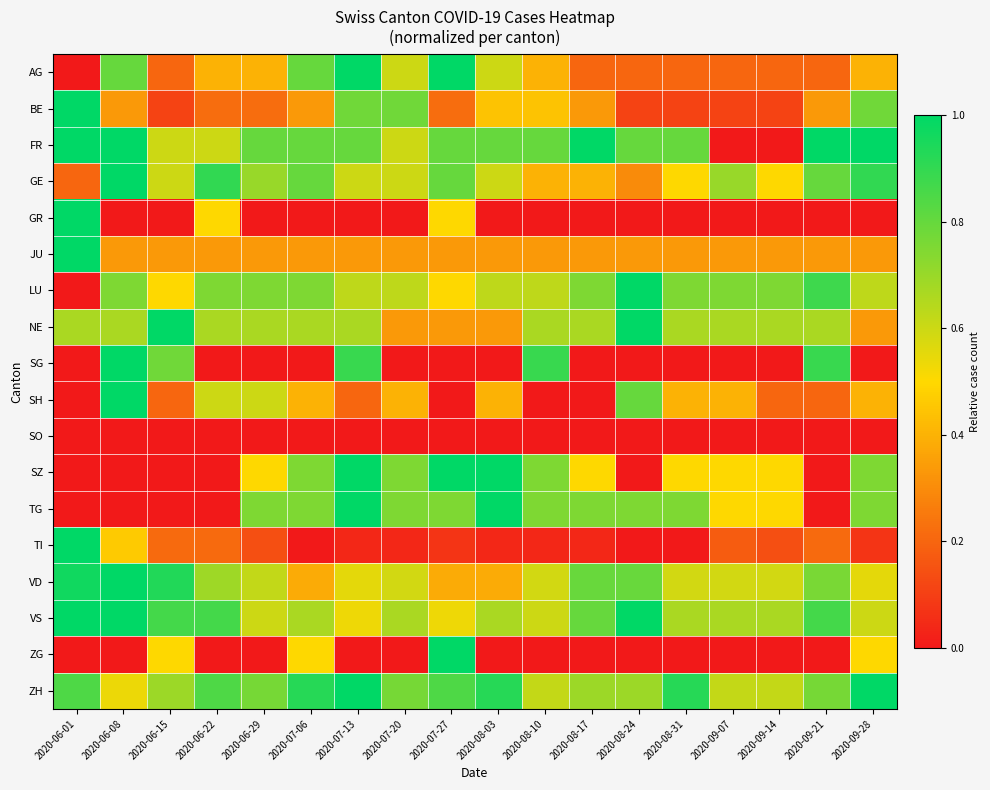

Reading right to left, what are all the values shown in this chart?

AG: 2020-09-28=0.4	2020-09-21=0.2	2020-09-14=0.2	2020-09-07=0.2	2020-08-31=0.2	2020-08-24=0.2	2020-08-17=0.2	2020-08-10=0.4	2020-08-03=0.6	2020-07-27=1.0	2020-07-20=0.6	2020-07-13=1.0	2020-07-06=0.8	2020-06-29=0.4	2020-06-22=0.4	2020-06-15=0.2	2020-06-08=0.8	2020-06-01=0.0
BE: 2020-09-28=0.8	2020-09-21=0.3	2020-09-14=0.1	2020-09-07=0.1	2020-08-31=0.1	2020-08-24=0.1	2020-08-17=0.3	2020-08-10=0.4	2020-08-03=0.4	2020-07-27=0.2	2020-07-20=0.8	2020-07-13=0.8	2020-07-06=0.3	2020-06-29=0.2	2020-06-22=0.2	2020-06-15=0.1	2020-06-08=0.3	2020-06-01=1.0
FR: 2020-09-28=1.0	2020-09-21=1.0	2020-09-14=0.0	2020-09-07=0.0	2020-08-31=0.8	2020-08-24=0.8	2020-08-17=1.0	2020-08-10=0.8	2020-08-03=0.8	2020-07-27=0.8	2020-07-20=0.6	2020-07-13=0.8	2020-07-06=0.8	2020-06-29=0.8	2020-06-22=0.6	2020-06-15=0.6	2020-06-08=1.0	2020-06-01=1.0
GE: 2020-09-28=0.9	2020-09-21=0.8	2020-09-14=0.5	2020-09-07=0.7	2020-08-31=0.5	2020-08-24=0.3	2020-08-17=0.4	2020-08-10=0.4	2020-08-03=0.6	2020-07-27=0.8	2020-07-20=0.6	2020-07-13=0.6	2020-07-06=0.8	2020-06-29=0.7	2020-06-22=0.9	2020-06-15=0.6	2020-06-08=1.0	2020-06-01=0.2
GR: 2020-09-28=0.0	2020-09-21=0.0	2020-09-14=0.0	2020-09-07=0.0	2020-08-31=0.0	2020-08-24=0.0	2020-08-17=0.0	2020-08-10=0.0	2020-08-03=0.0	2020-07-27=0.5	2020-07-20=0.0	2020-07-13=0.0	2020-07-06=0.0	2020-06-29=0.0	2020-06-22=0.5	2020-06-15=0.0	2020-06-08=0.0	2020-06-01=1.0
JU: 2020-09-28=0.3	2020-09-21=0.3	2020-09-14=0.3	2020-09-07=0.3	2020-08-31=0.3	2020-08-24=0.3	2020-08-17=0.3	2020-08-10=0.3	2020-08-03=0.3	2020-07-27=0.3	2020-07-20=0.3	2020-07-13=0.3	2020-07-06=0.3	2020-06-29=0.3	2020-06-22=0.3	2020-06-15=0.3	2020-06-08=0.3	2020-06-01=1.0
LU: 2020-09-28=0.6	2020-09-21=0.9	2020-09-14=0.8	2020-09-07=0.8	2020-08-31=0.8	2020-08-24=1.0	2020-08-17=0.8	2020-08-10=0.6	2020-08-03=0.6	2020-07-27=0.5	2020-07-20=0.6	2020-07-13=0.6	2020-07-06=0.8	2020-06-29=0.8	2020-06-22=0.8	2020-06-15=0.5	2020-06-08=0.8	2020-06-01=0.0
NE: 2020-09-28=0.3	2020-09-21=0.7	2020-09-14=0.7	2020-09-07=0.7	2020-08-31=0.7	2020-08-24=1.0	2020-08-17=0.7	2020-08-10=0.7	2020-08-03=0.3	2020-07-27=0.3	2020-07-20=0.3	2020-07-13=0.7	2020-07-06=0.7	2020-06-29=0.7	2020-06-22=0.7	2020-06-15=1.0	2020-06-08=0.7	2020-06-01=0.7
SG: 2020-09-28=0.0	2020-09-21=0.9	2020-09-14=0.0	2020-09-07=0.0	2020-08-31=0.0	2020-08-24=0.0	2020-08-17=0.0	2020-08-10=0.9	2020-08-03=0.0	2020-07-27=0.0	2020-07-20=0.0	2020-07-13=0.9	2020-07-06=0.0	2020-06-29=0.0	2020-06-22=0.0	2020-06-15=0.8	2020-06-08=1.0	2020-06-01=0.0
SH: 2020-09-28=0.4	2020-09-21=0.2	2020-09-14=0.2	2020-09-07=0.4	2020-08-31=0.4	2020-08-24=0.8	2020-08-17=0.0	2020-08-10=0.0	2020-08-03=0.4	2020-07-27=0.0	2020-07-20=0.4	2020-07-13=0.2	2020-07-06=0.4	2020-06-29=0.6	2020-06-22=0.6	2020-06-15=0.2	2020-06-08=1.0	2020-06-01=0.0
SO: 2020-09-28=0.0	2020-09-21=0.0	2020-09-14=0.0	2020-09-07=0.0	2020-08-31=0.0	2020-08-24=0.0	2020-08-17=0.0	2020-08-10=0.0	2020-08-03=0.0	2020-07-27=0.0	2020-07-20=0.0	2020-07-13=0.0	2020-07-06=0.0	2020-06-29=0.0	2020-06-22=0.0	2020-06-15=0.0	2020-06-08=0.0	2020-06-01=0.0
SZ: 2020-09-28=0.8	2020-09-21=0.0	2020-09-14=0.5	2020-09-07=0.5	2020-08-31=0.5	2020-08-24=0.0	2020-08-17=0.5	2020-08-10=0.8	2020-08-03=1.0	2020-07-27=1.0	2020-07-20=0.8	2020-07-13=1.0	2020-07-06=0.8	2020-06-29=0.5	2020-06-22=0.0	2020-06-15=0.0	2020-06-08=0.0	2020-06-01=0.0
TG: 2020-09-28=0.8	2020-09-21=0.0	2020-09-14=0.5	2020-09-07=0.5	2020-08-31=0.8	2020-08-24=0.8	2020-08-17=0.8	2020-08-10=0.8	2020-08-03=1.0	2020-07-27=0.8	2020-07-20=0.8	2020-07-13=1.0	2020-07-06=0.8	2020-06-29=0.8	2020-06-22=0.0	2020-06-15=0.0	2020-06-08=0.0	2020-06-01=0.0
TI: 2020-09-28=0.1	2020-09-21=0.2	2020-09-14=0.1	2020-09-07=0.2	2020-08-31=0.0	2020-08-24=0.0	2020-08-17=0.0	2020-08-10=0.0	2020-08-03=0.0	2020-07-27=0.1	2020-07-20=0.0	2020-07-13=0.0	2020-07-06=0.0	2020-06-29=0.1	2020-06-22=0.2	2020-06-15=0.2	2020-06-08=0.5	2020-06-01=1.0
VD: 2020-09-28=0.6	2020-09-21=0.8	2020-09-14=0.6	2020-09-07=0.6	2020-08-31=0.6	2020-08-24=0.8	2020-08-17=0.8	2020-08-10=0.6	2020-08-03=0.4	2020-07-27=0.4	2020-07-20=0.6	2020-07-13=0.6	2020-07-06=0.4	2020-06-29=0.6	2020-06-22=0.7	2020-06-15=0.9	2020-06-08=1.0	2020-06-01=1.0
VS: 2020-09-28=0.6	2020-09-21=0.9	2020-09-14=0.7	2020-09-07=0.7	2020-08-31=0.7	2020-08-24=1.0	2020-08-17=0.8	2020-08-10=0.6	2020-08-03=0.7	2020-07-27=0.5	2020-07-20=0.7	2020-07-13=0.5	2020-07-06=0.7	2020-06-29=0.6	2020-06-22=0.9	2020-06-15=0.9	2020-06-08=1.0	2020-06-01=1.0
ZG: 2020-09-28=0.5	2020-09-21=0.0	2020-09-14=0.0	2020-09-07=0.0	2020-08-31=0.0	2020-08-24=0.0	2020-08-17=0.0	2020-08-10=0.0	2020-08-03=0.0	2020-07-27=1.0	2020-07-20=0.0	2020-07-13=0.0	2020-07-06=0.5	2020-06-29=0.0	2020-06-22=0.0	2020-06-15=0.5	2020-06-08=0.0	2020-06-01=0.0
ZH: 2020-09-28=1.0	2020-09-21=0.8	2020-09-14=0.6	2020-09-07=0.6	2020-08-31=0.9	2020-08-24=0.7	2020-08-17=0.7	2020-08-10=0.6	2020-08-03=0.9	2020-07-27=0.8	2020-07-20=0.8	2020-07-13=1.0	2020-07-06=0.9	2020-06-29=0.8	2020-06-22=0.8	2020-06-15=0.7	2020-06-08=0.5	2020-06-01=0.8